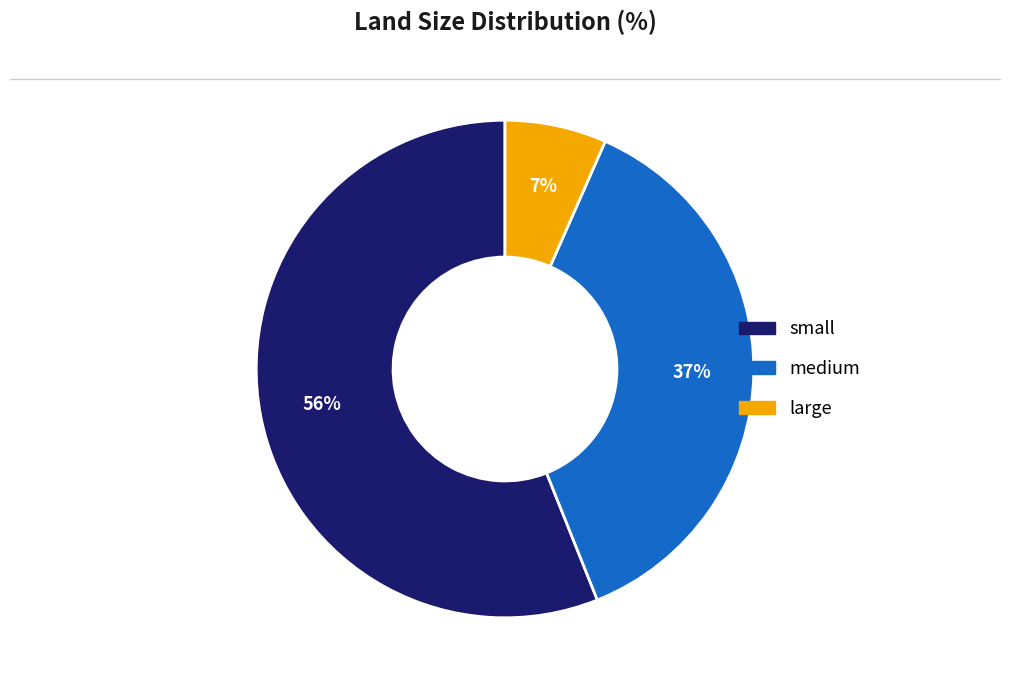

What percentage is the small slice, to the nearest percent?

56%